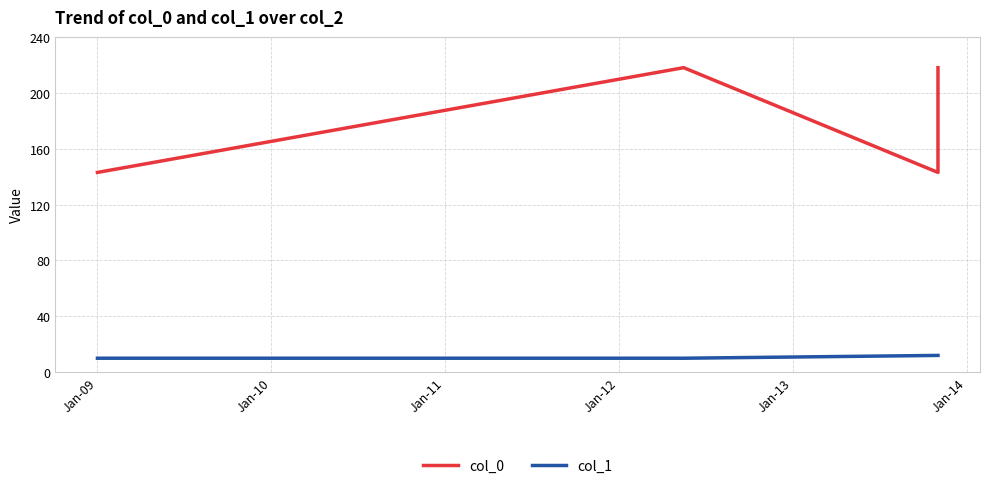

How many series are shown in this chart?

2